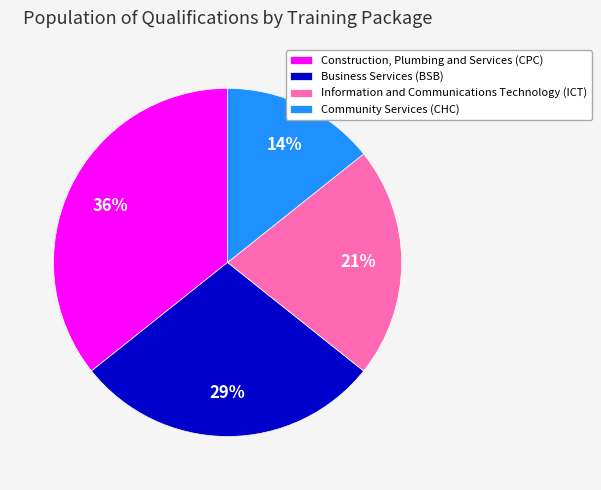

Is there any slice that represents more than half of the pie?

No